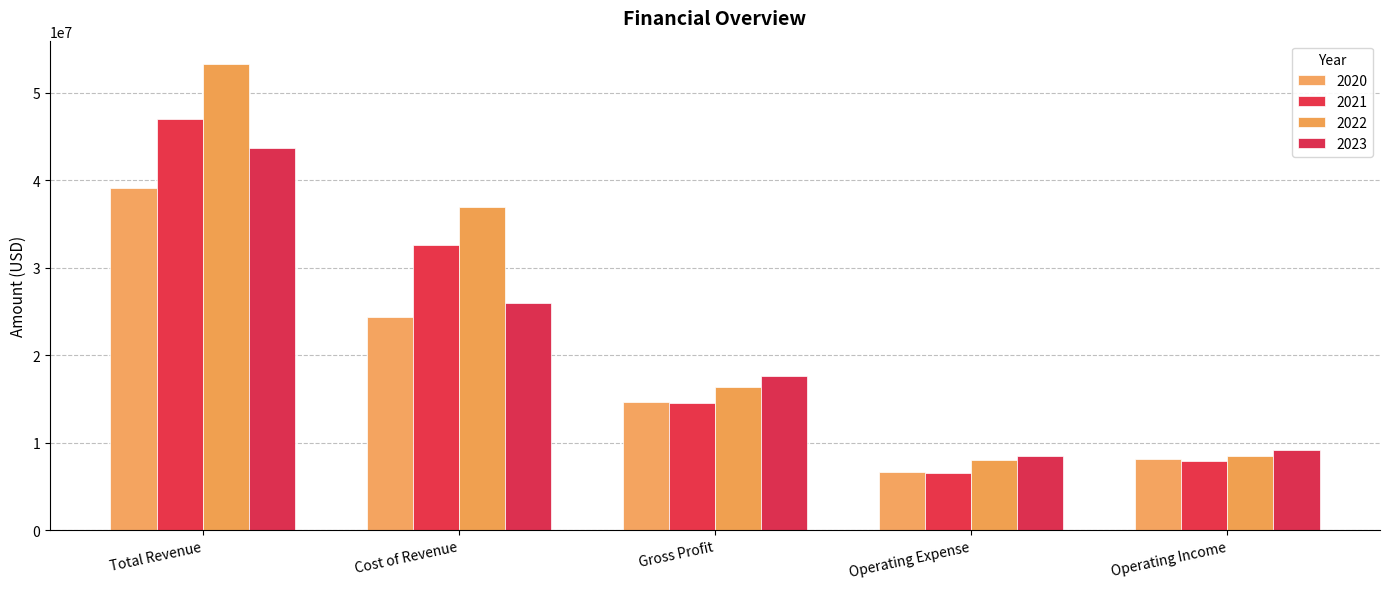

Which series changed the most between Gross Profit and Operating Income?

2023